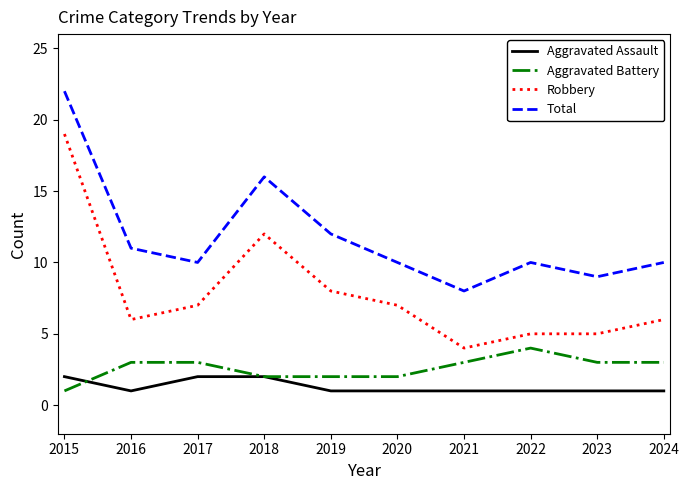

What is the average value of the Aggravated Assault series?

1